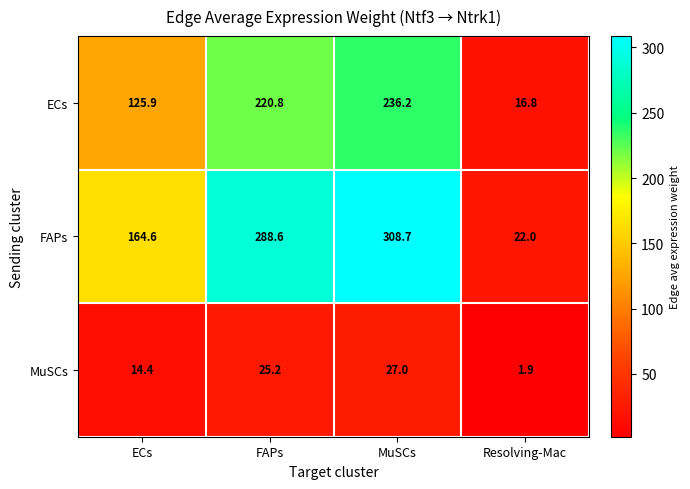

What is the sum of all FAPs values?

783.9